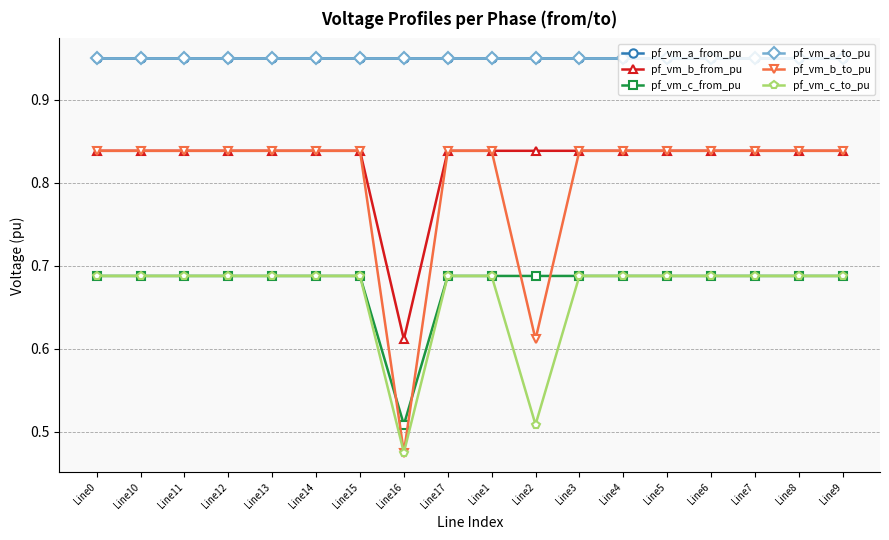

Does the chart have visible grid lines?

Yes